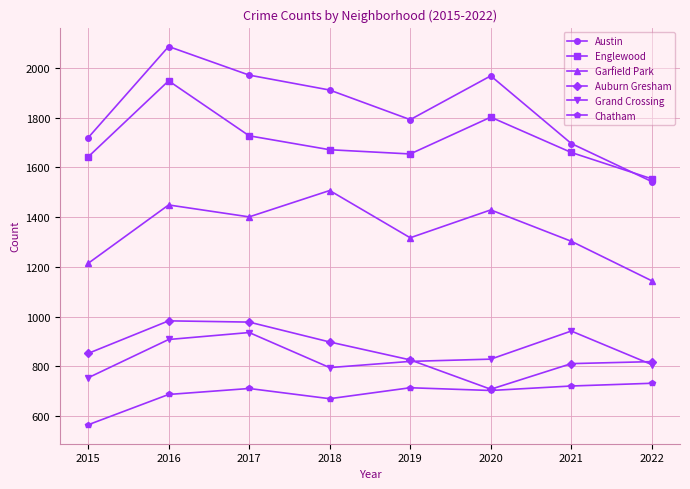

Is the value of Englewood at 2016 greater than the value of Garfield Park at 2022?

Yes